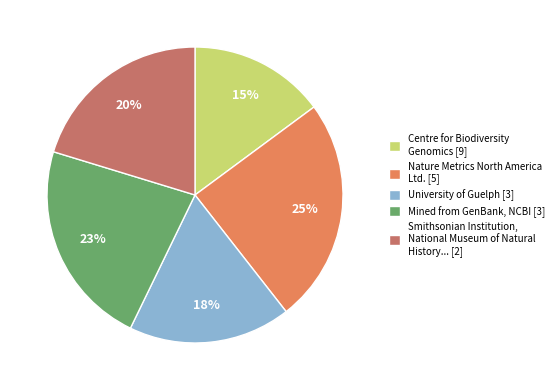

Is there any slice that represents more than half of the pie?

No